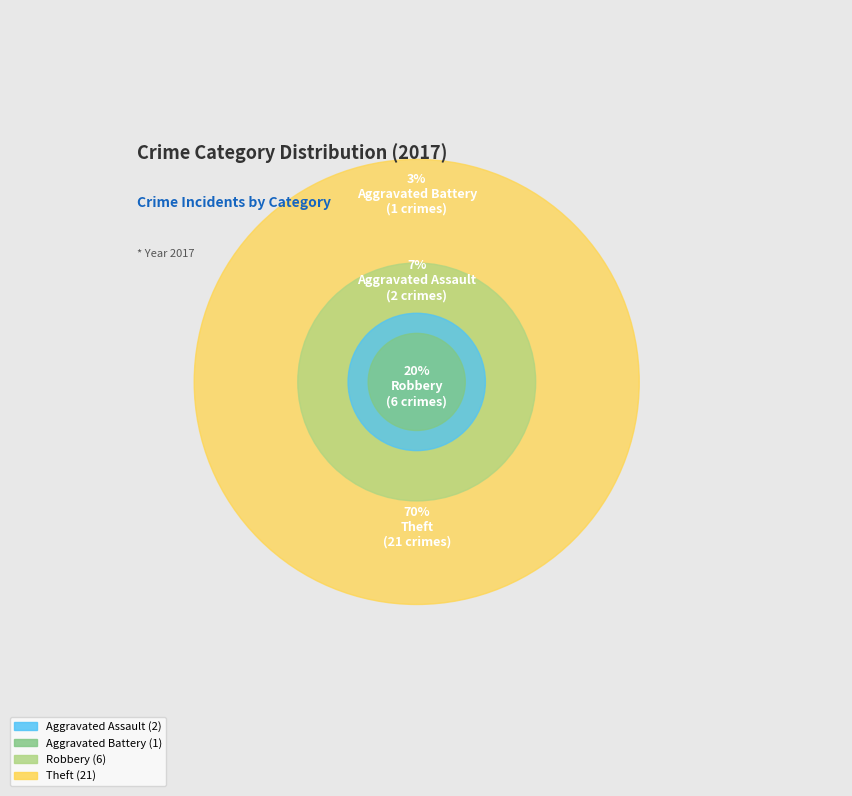

Which category has the smallest portion of the pie?

Aggravated Battery